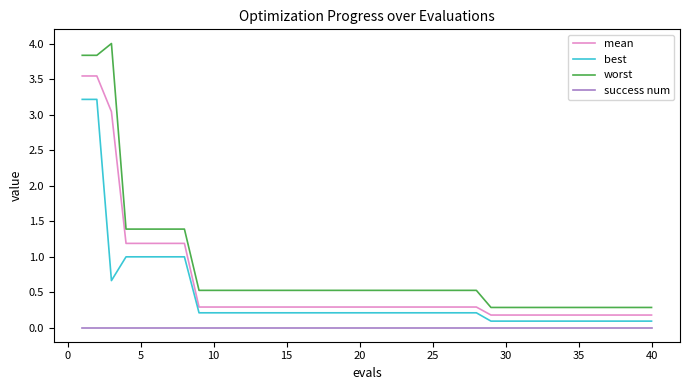

What is the greatest value displayed?

4.0